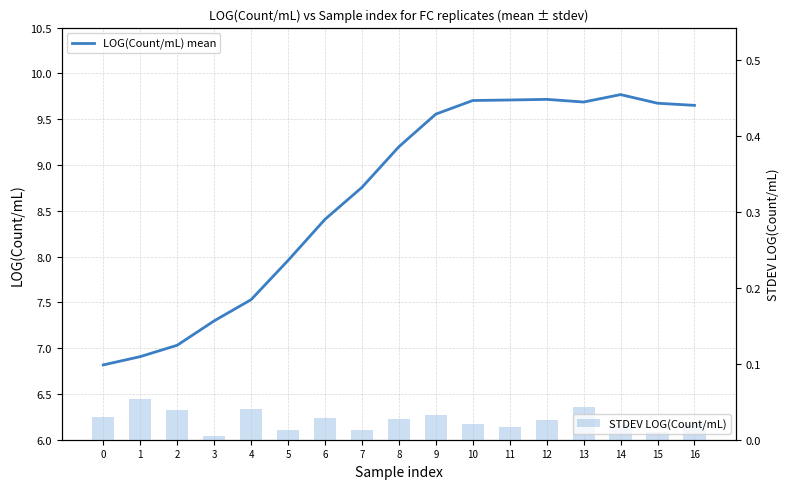

Rank the series by their average value, from highest to lowest.

LOG(Count/mL) mean, STDEV LOG(Count/mL)